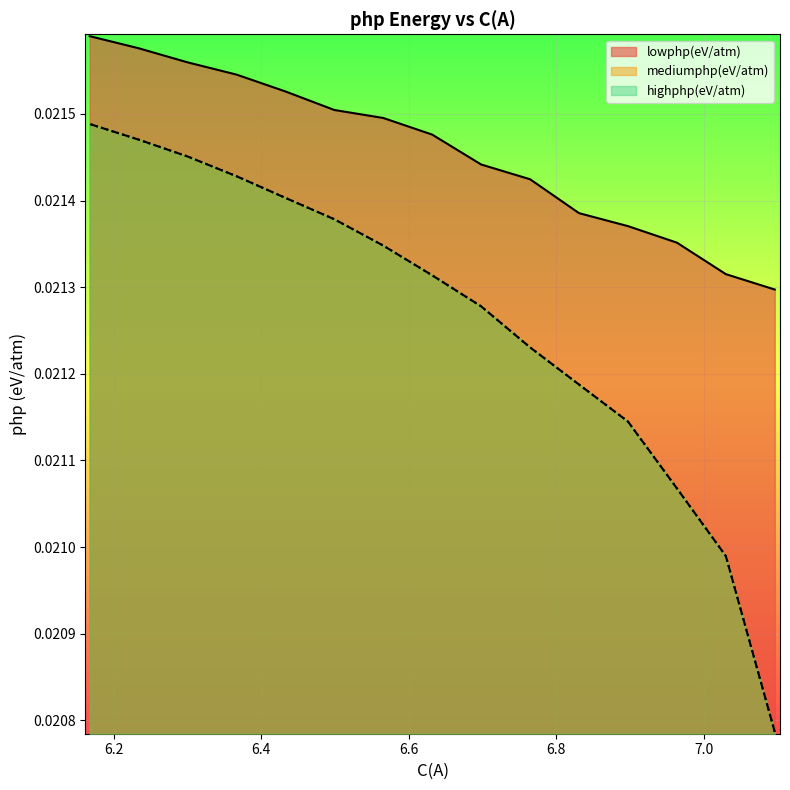

Which category has the highest value across all series?

6.1675281771755